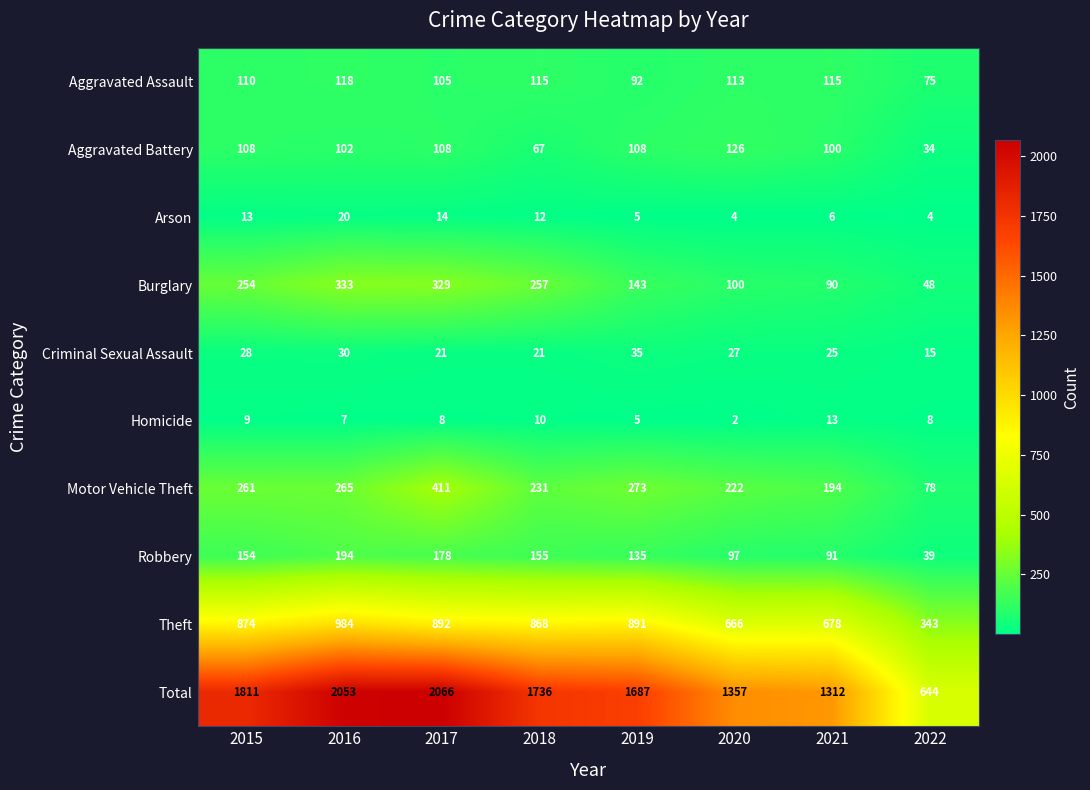

Rank the series at 2016 from lowest to highest value.

Homicide, Arson, Criminal Sexual Assault, Aggravated Battery, Aggravated Assault, Robbery, Motor Vehicle Theft, Burglary, Theft, Total